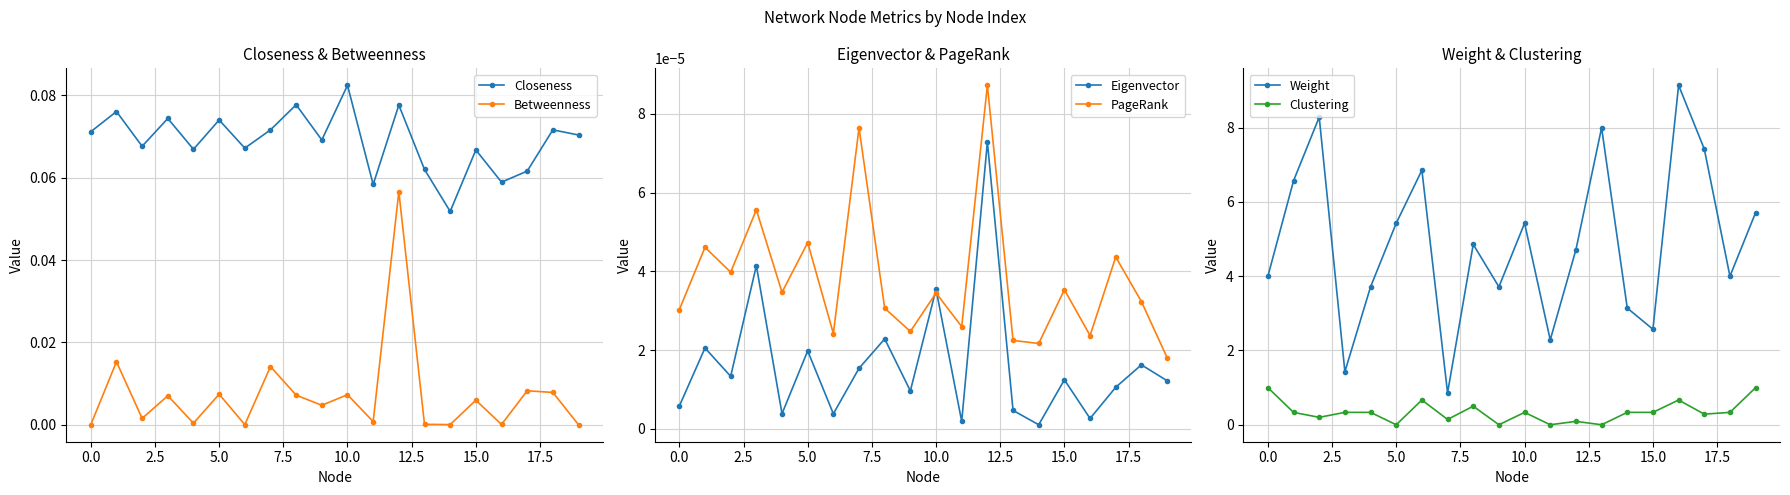

The value of Betweenness at 12 is 0.1. True or false?

True